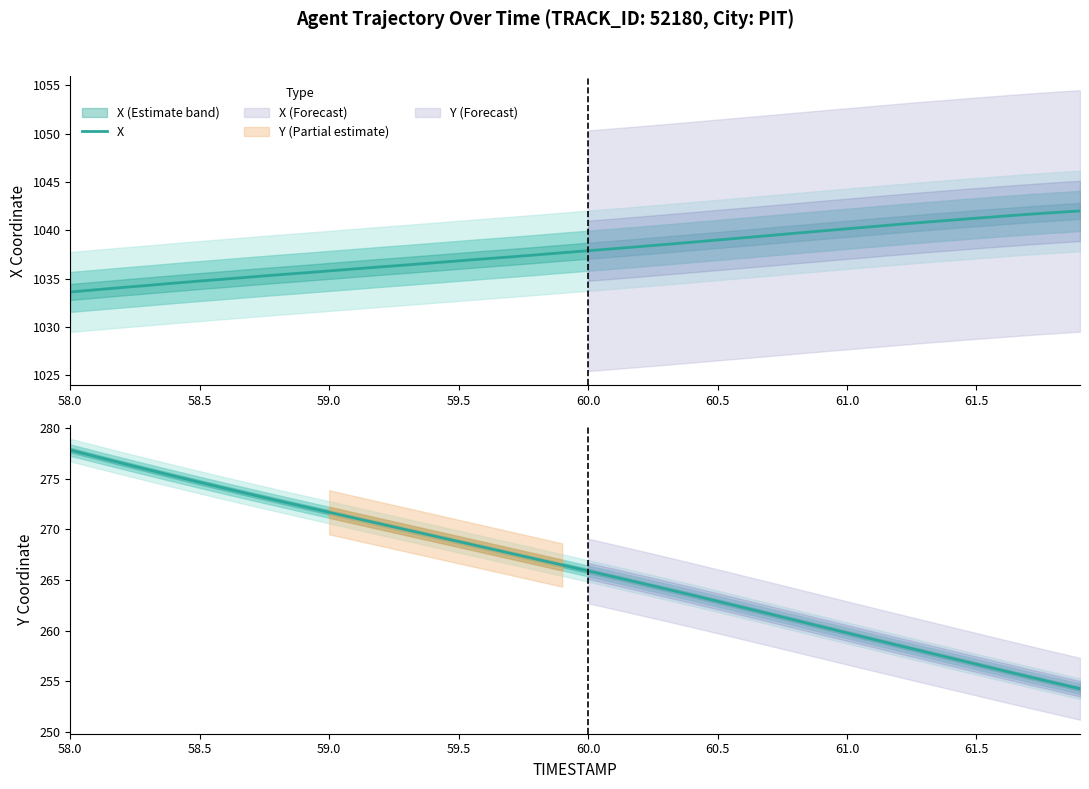

True or false: X has a value of 1039.0 at 60.5.

True